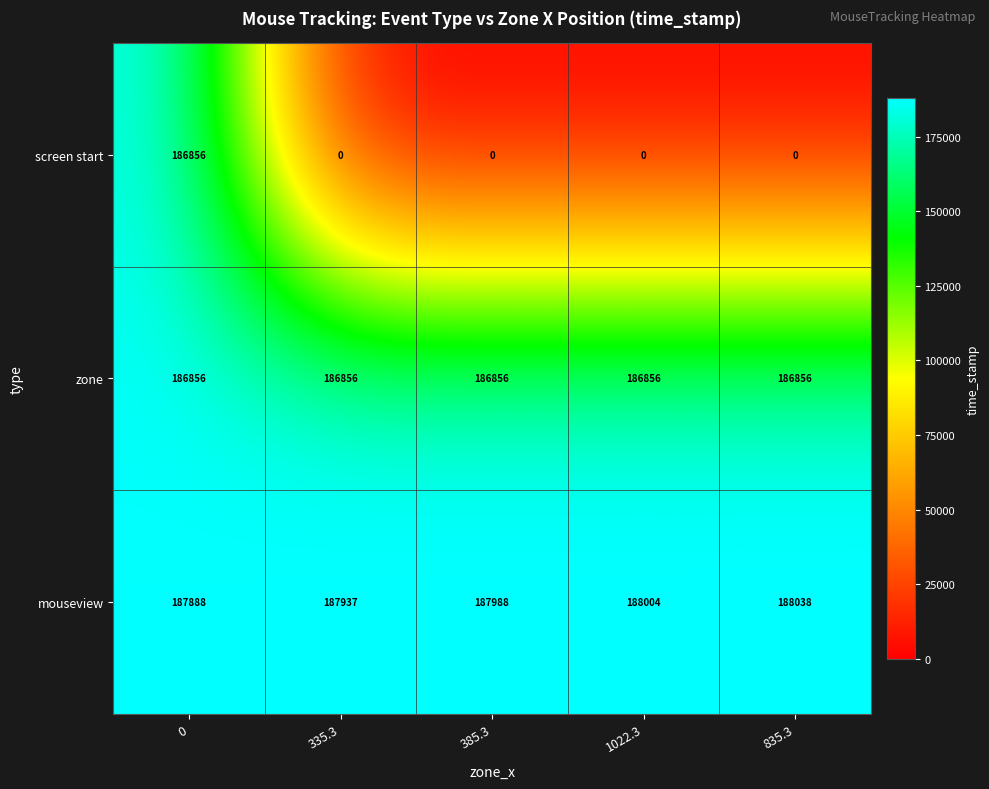

Reading right to left, extract all data points from this chart.

screen start: 0	0	0	0	186856
zone: 186856	186856	186856	186856	186856
mouseview: 188038	188004	187988	187937	187888